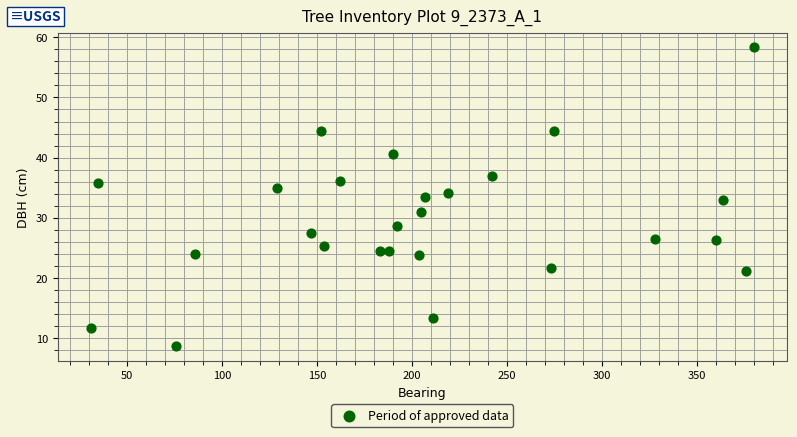

What is the range of X values (max minus min)?

349.0